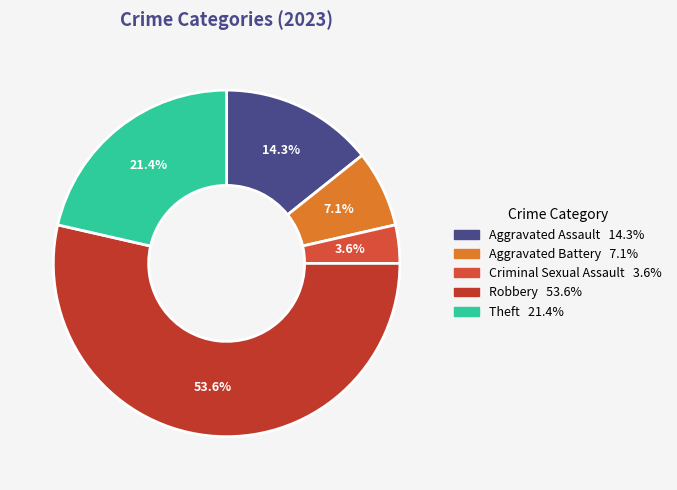

Is there a majority slice in this chart?

Yes